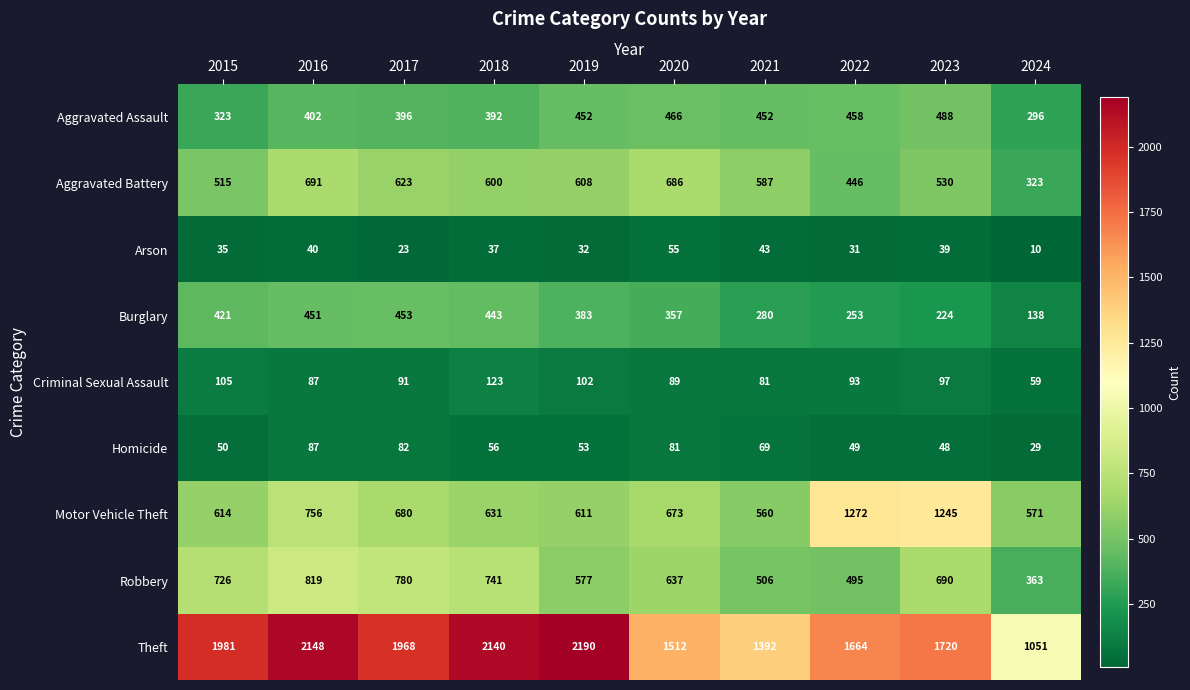

Which series changed the most between 2019 and 2024?

Theft